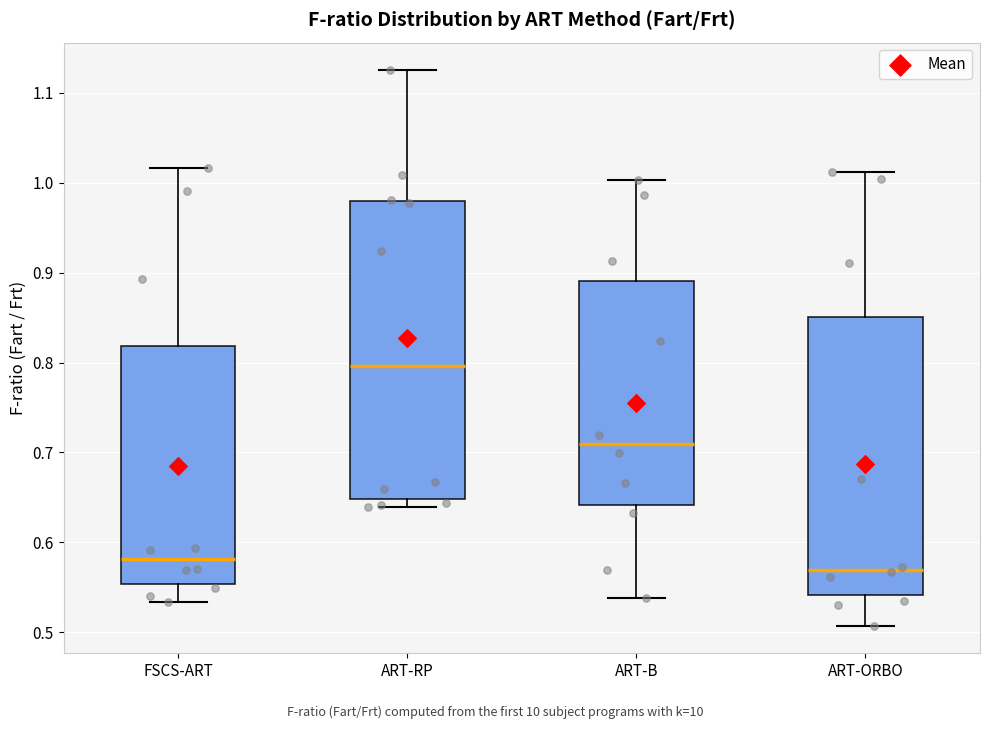

Where does the upper whisker of the box for FSCS-ART end on the y-axis? The values are not printed on the chart, so give them approximately, as read against the axis.

1.02